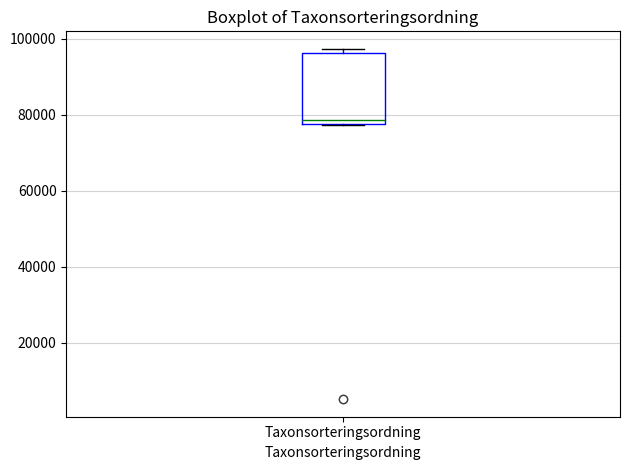

Transcribe this box plot: give where the median line is, the range the box spans, and where the two whiskers end, as read against the y-axis. The values are not printed on the chart, so give them approximately, as read against the axis.

median 78000 (just above the box's lower edge), box 78000 to 96000, whiskers 78000 to 98000